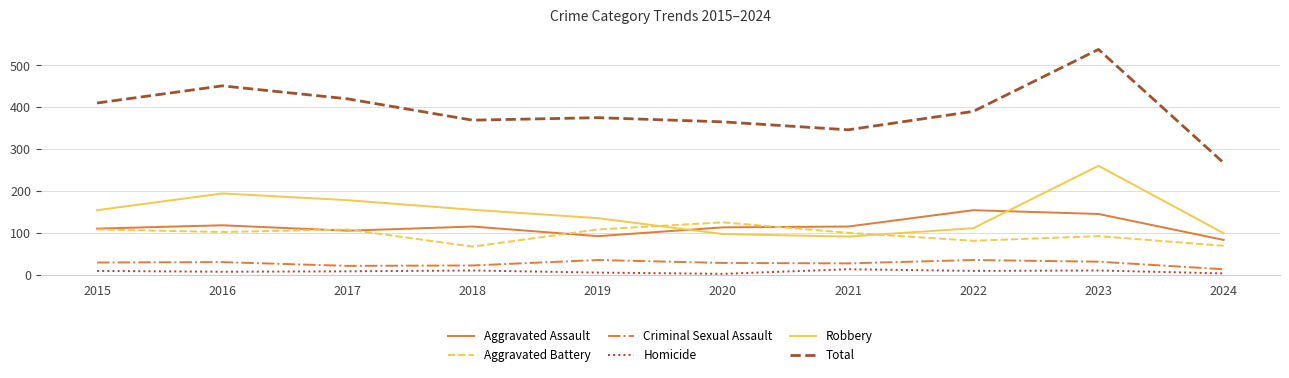

Where is the first local minimum for Aggravated Assault?

2017